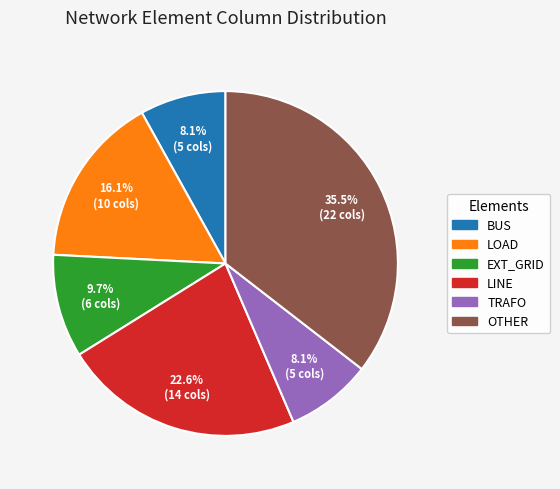

Is there a majority slice in this chart?

No